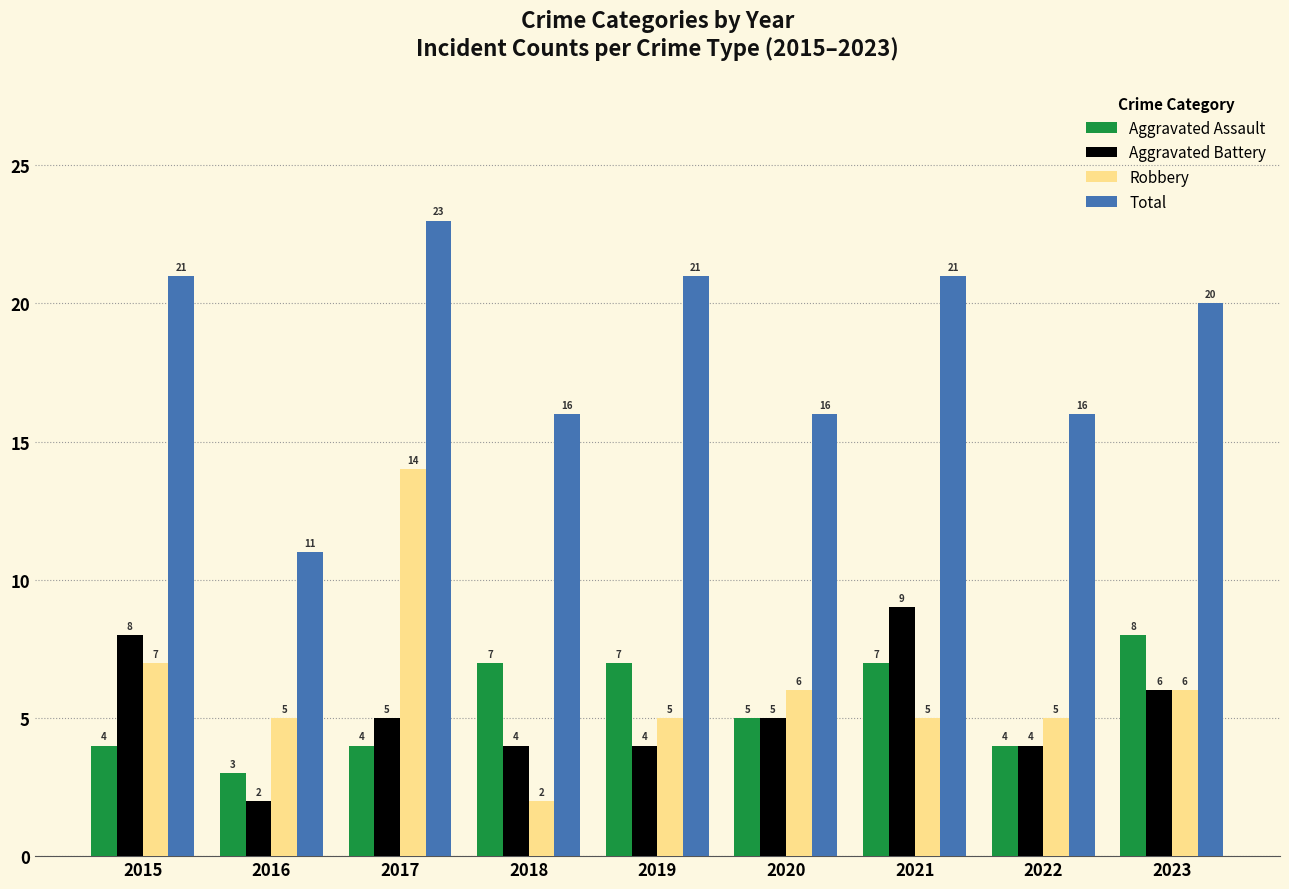

What is the smallest value displayed?

2